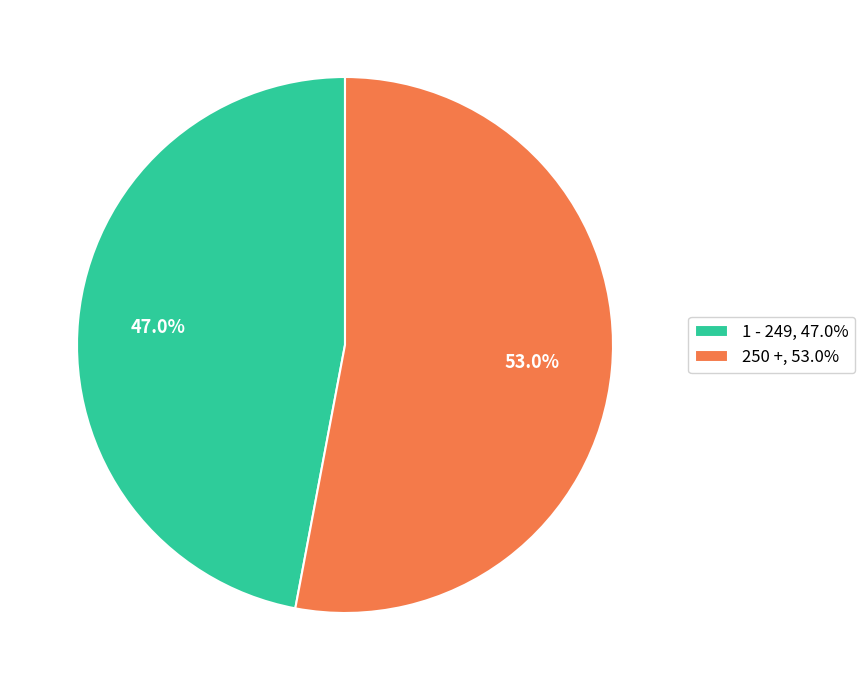

Between 250 + and 1 - 249, which is larger?

250 +